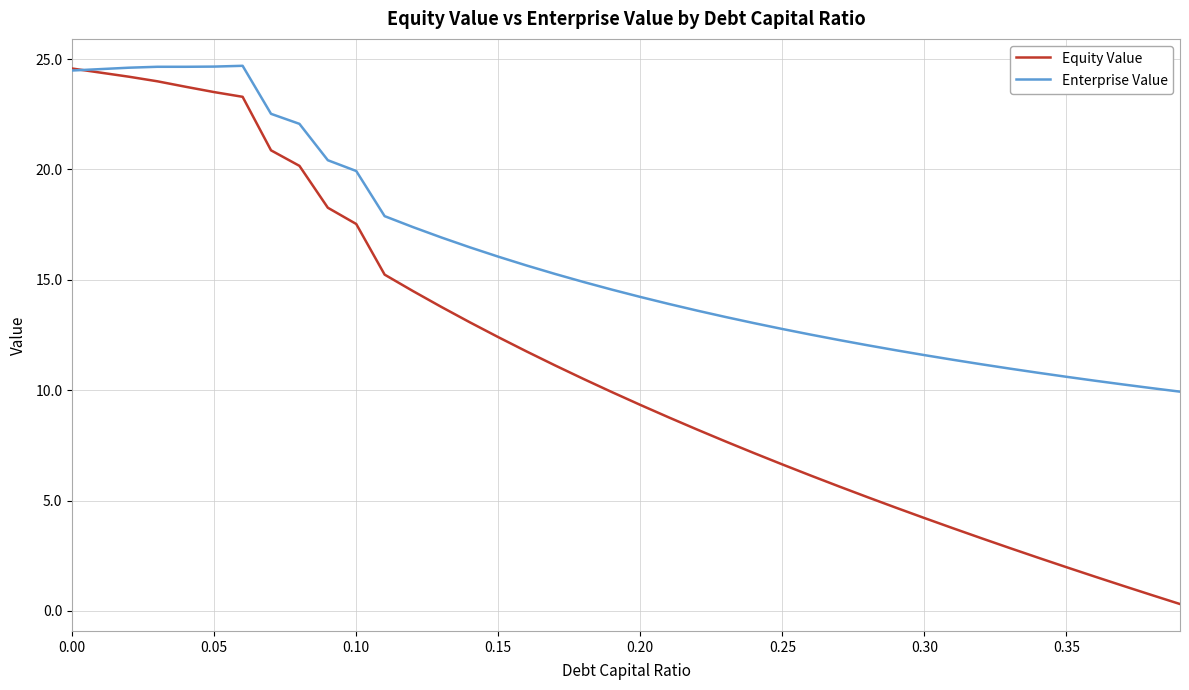

Rank the series by their average value, from highest to lowest.

Enterprise Value, Equity Value